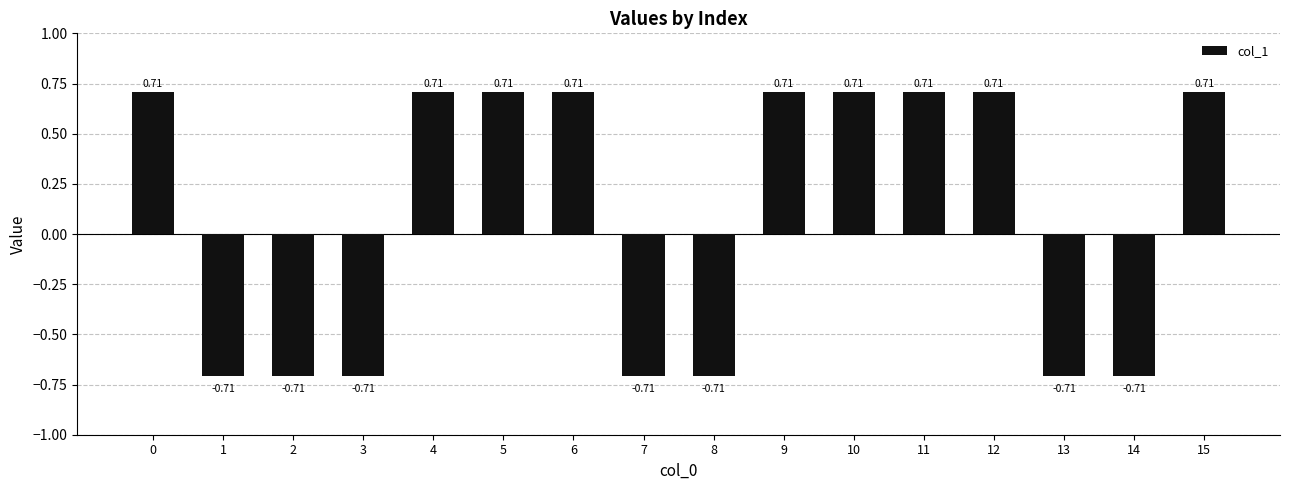

What is the change in value from 3 to 15?

+1.4